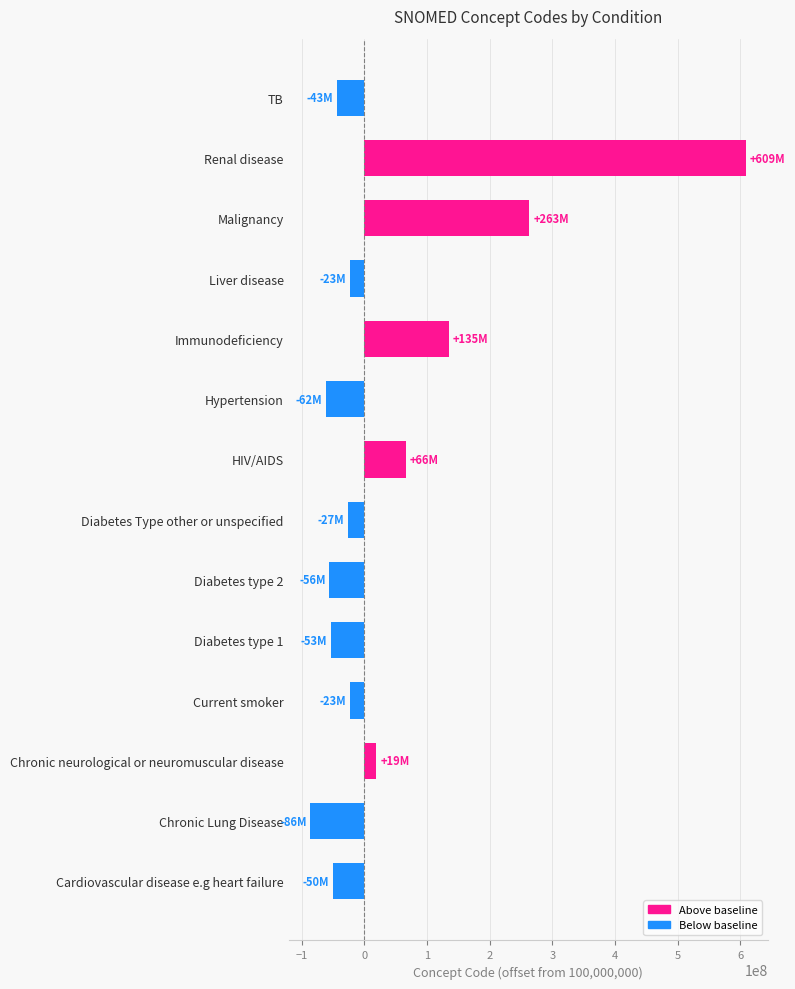

At which category does the chart reach its peak across all series?

Renal disease